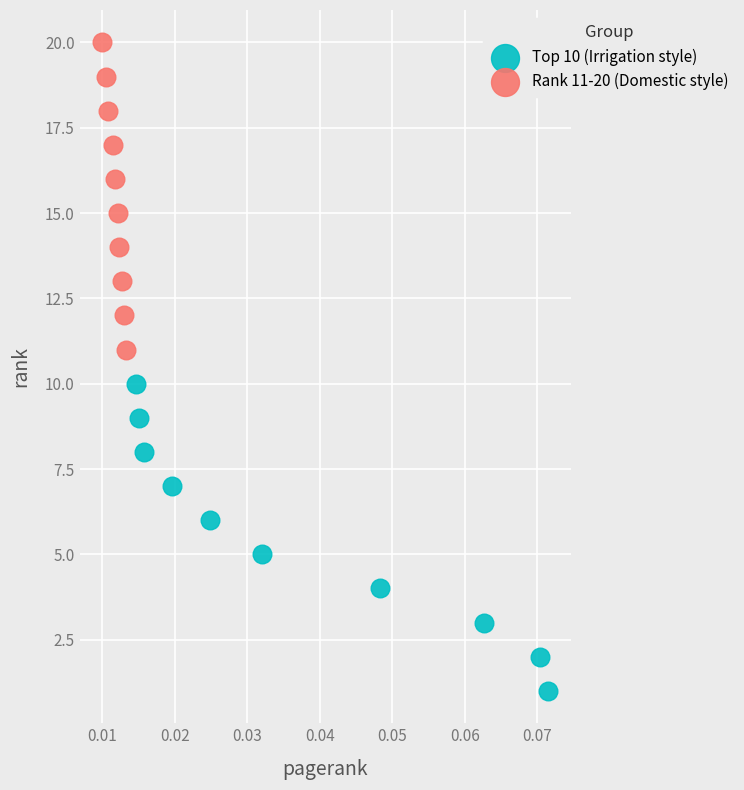

What are all the series names shown in the legend?

Top 10 (Irrigation style), Rank 11-20 (Domestic style)